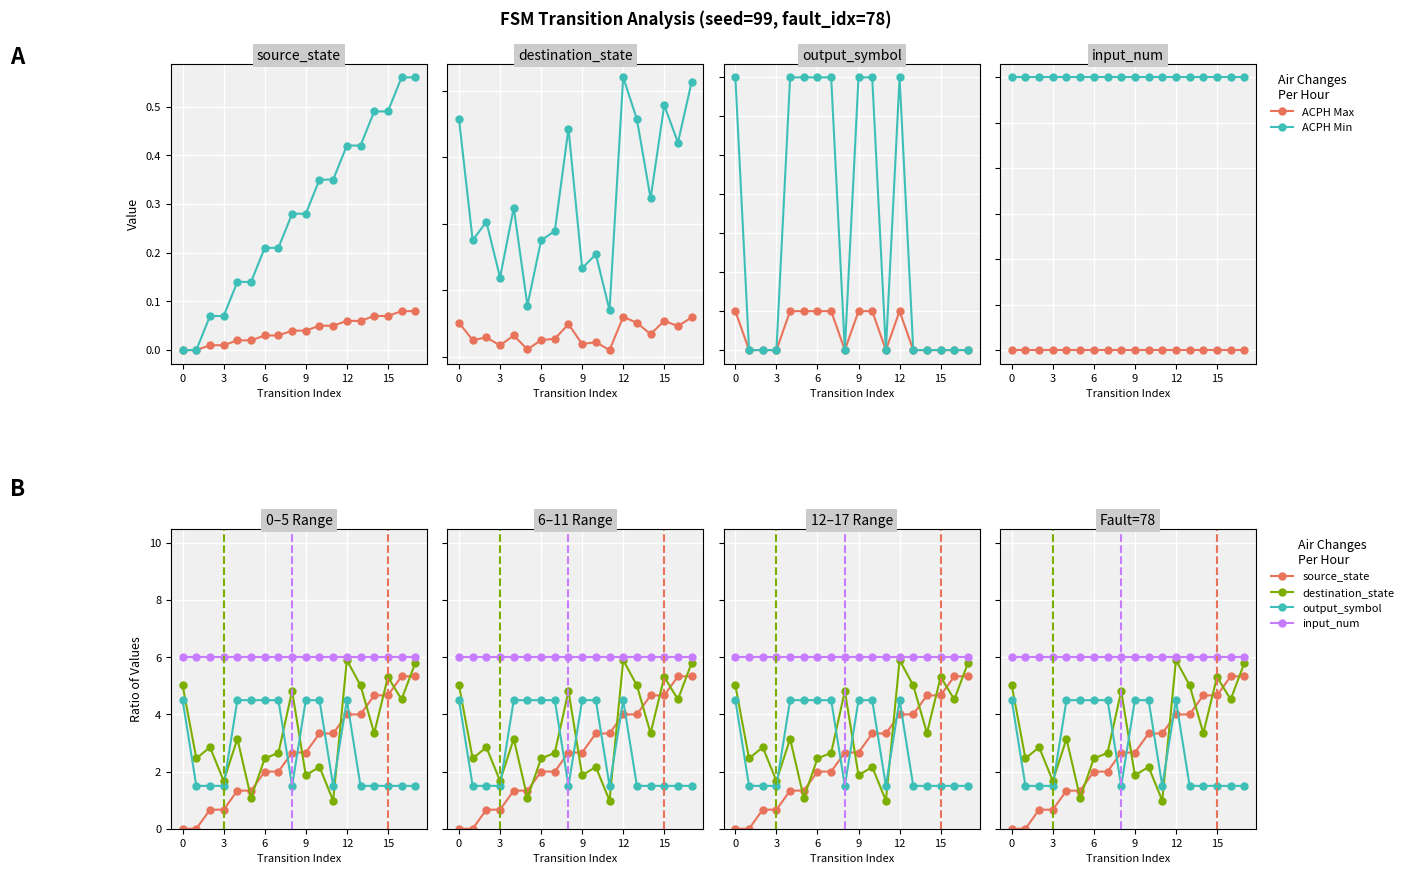

The destination_state series shows 2.5 at 0. True or false?

False